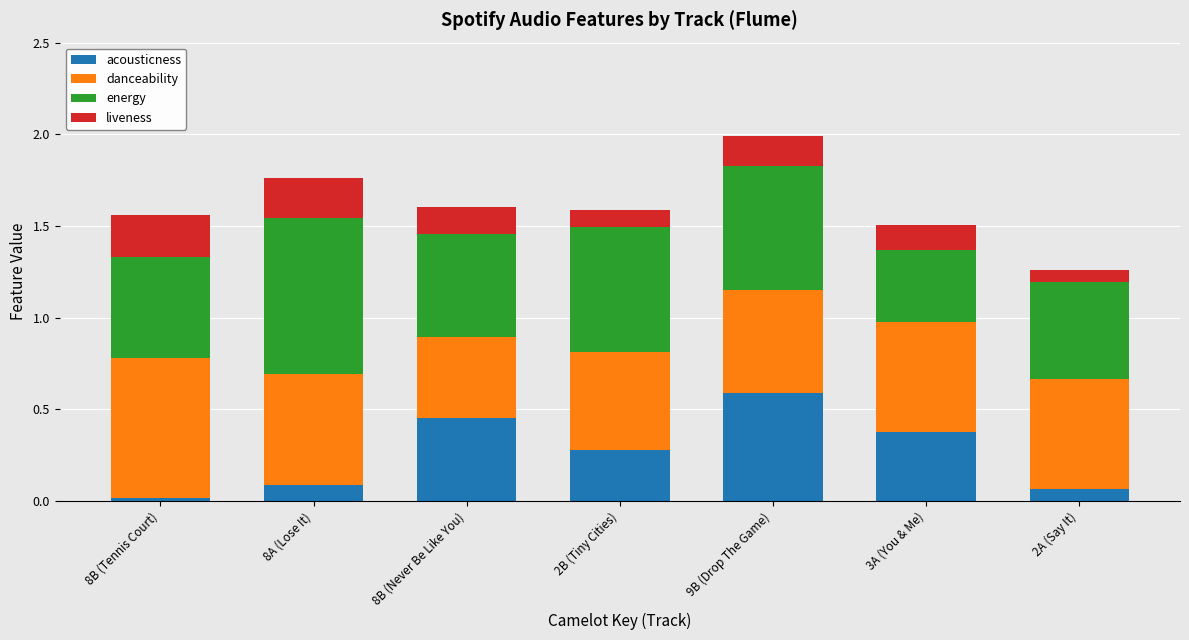

The value of acousticness at 9B (Drop The Game) is 0.4. True or false?

False